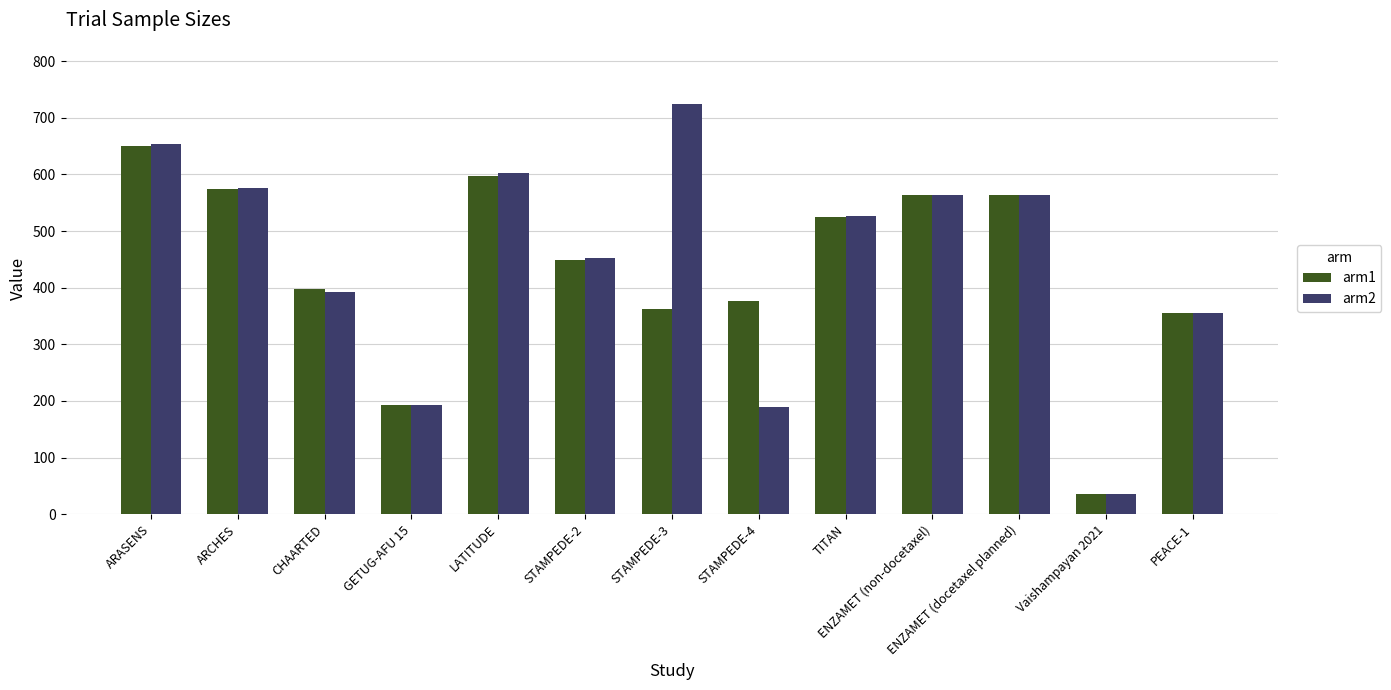

What is the label of the 6th bar from the left?

STAMPEDE-2